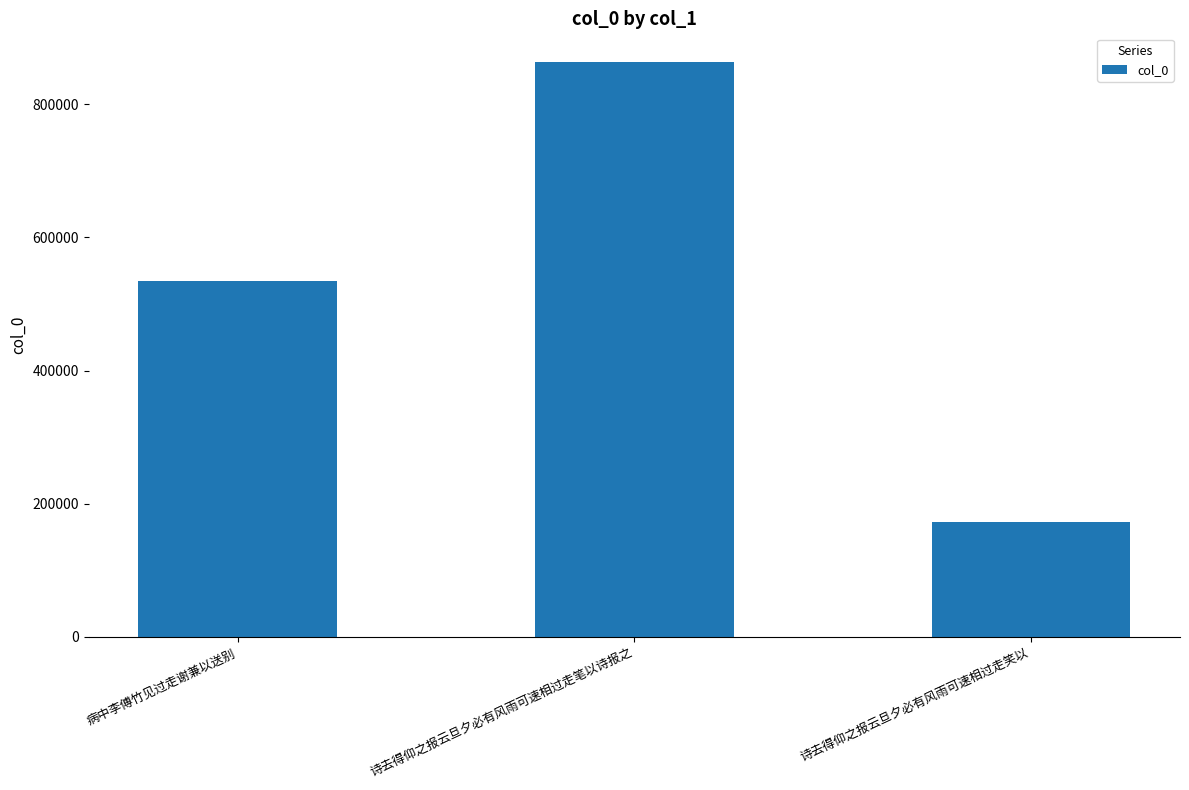

How many data points are less than 534613?

1